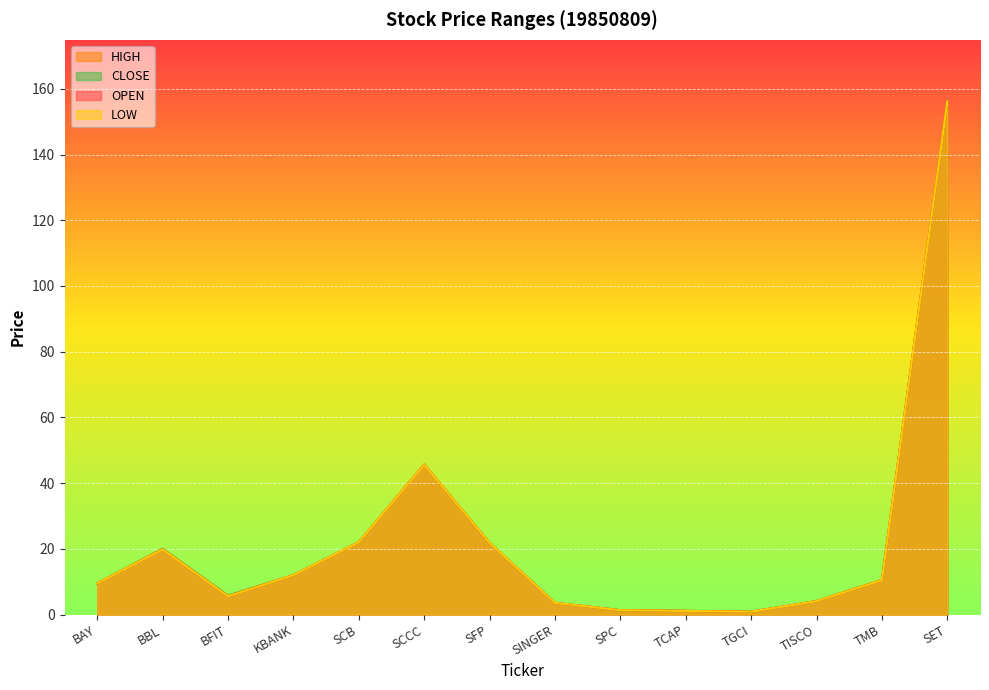

What is the label of the 13th point from the left?

TMB